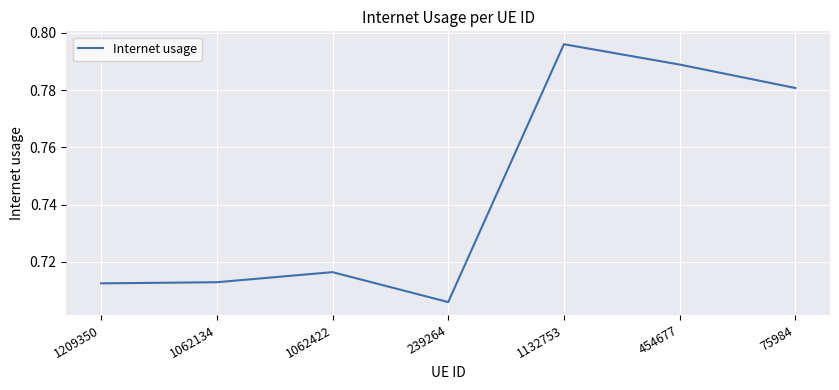

Which label corresponds to the smallest value in the chart?

239264